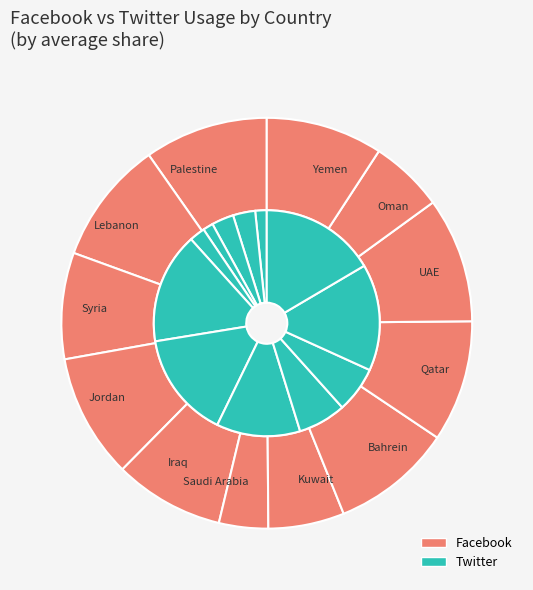

What is the difference between the highest and lowest values at Bahrein?

0.1